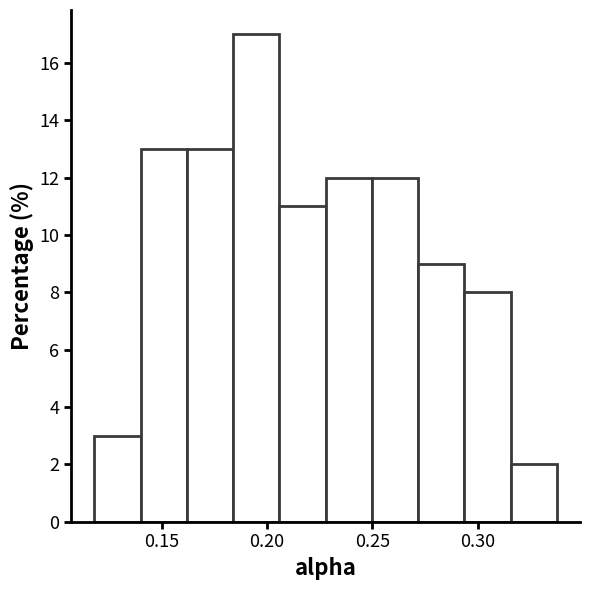

Over which range of the x-axis is the bar tallest?

0.185 to 0.205